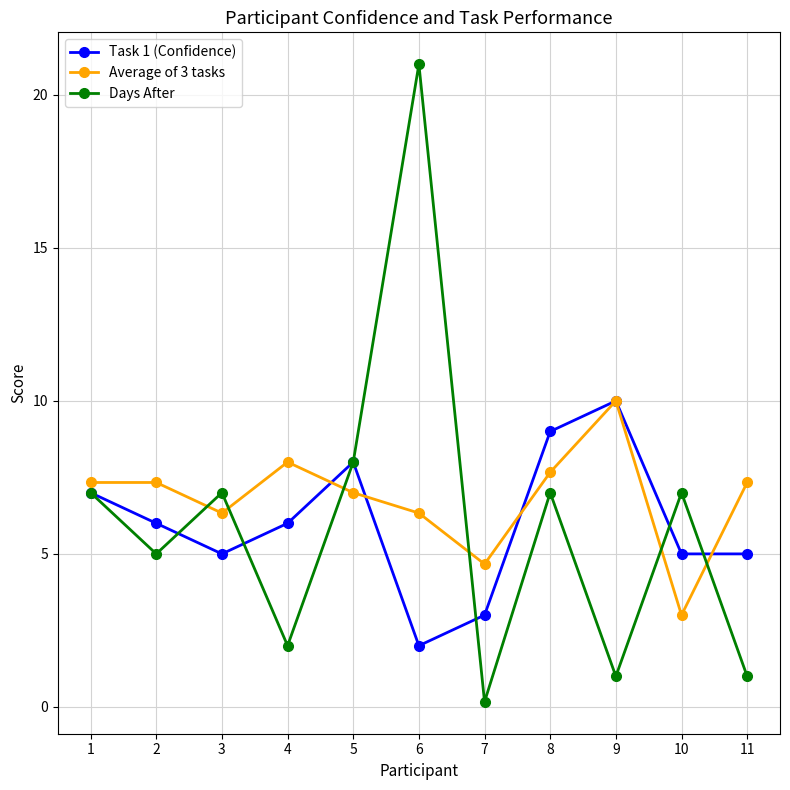

At how many categories does at least one series exceed 15?

1